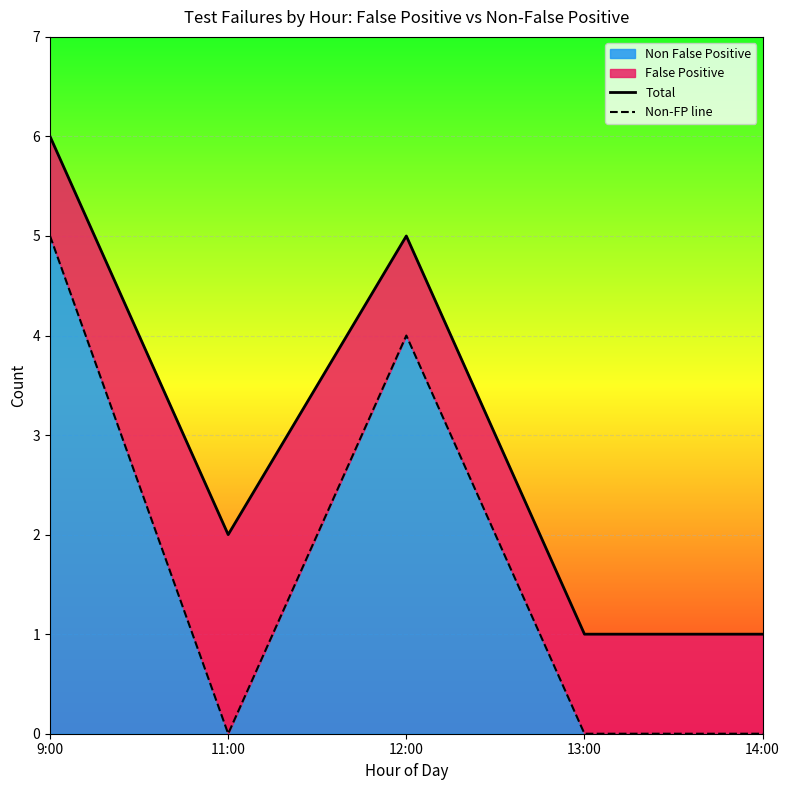

Between 9:00 and 11:00, which series saw the biggest shift?

Non-FP line